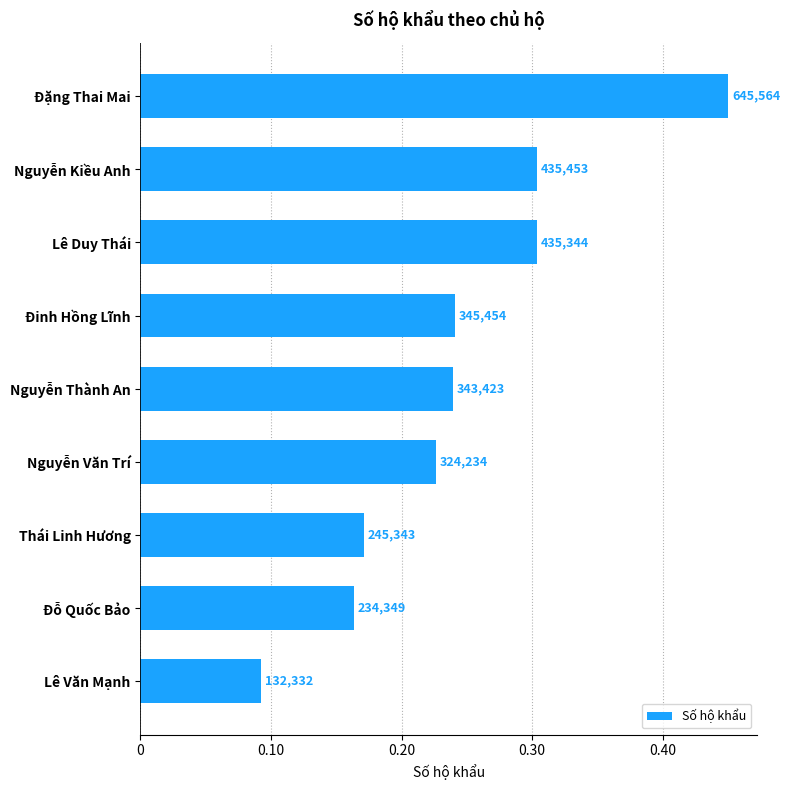

Does the chart contain stacked bars?

No